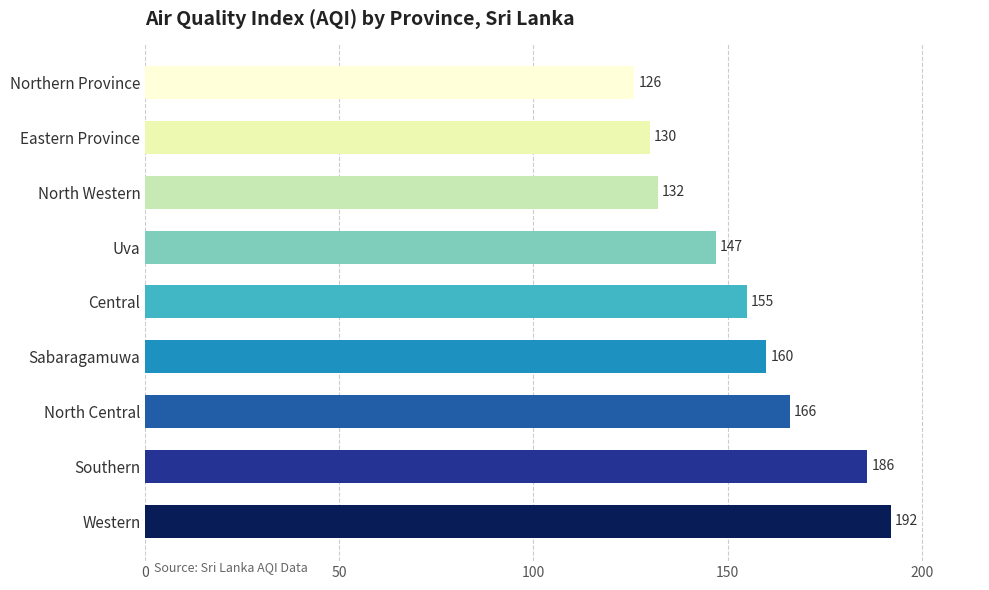

Which label corresponds to the smallest value in the chart?

Northern Province